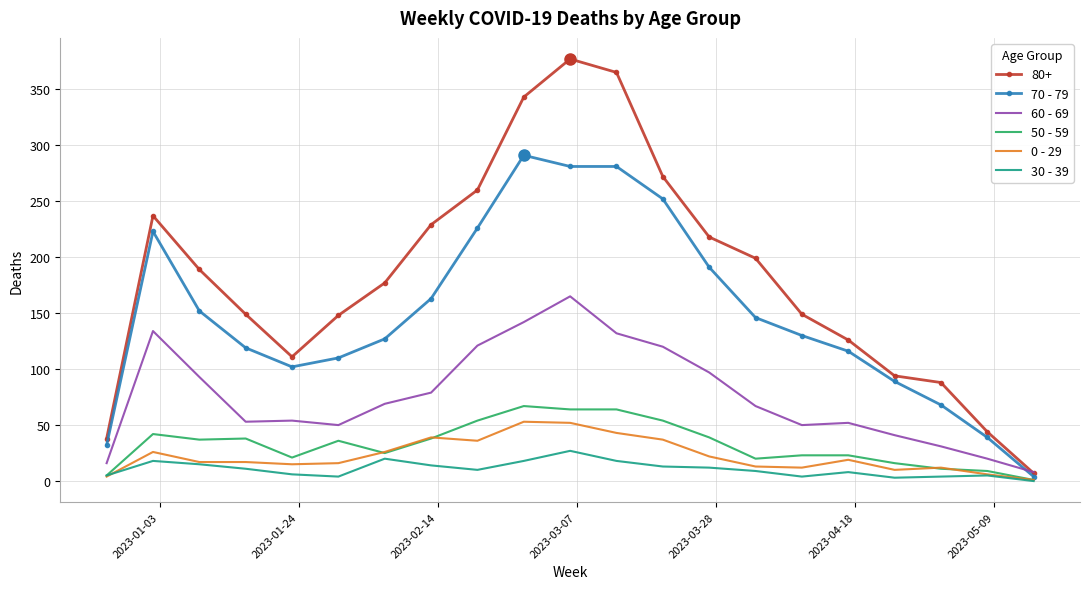

Which series has the largest total across all categories?

80+